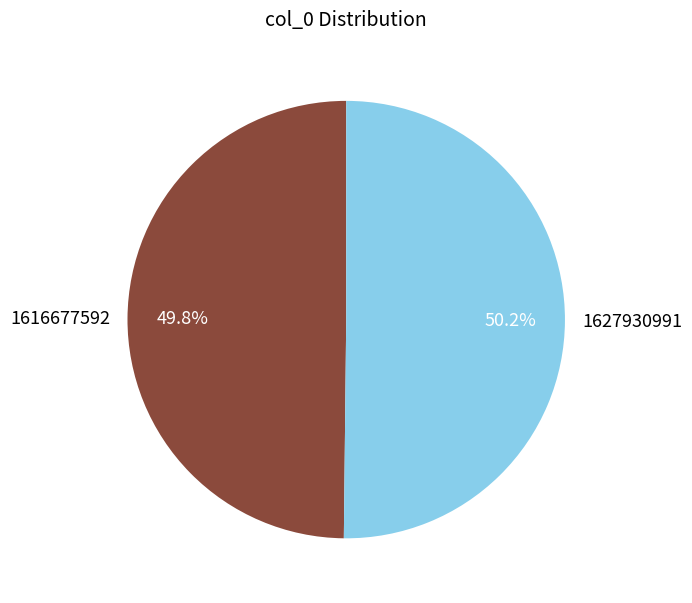

Is the sum of 1616677592 and 1627930991 greater than half?

Yes